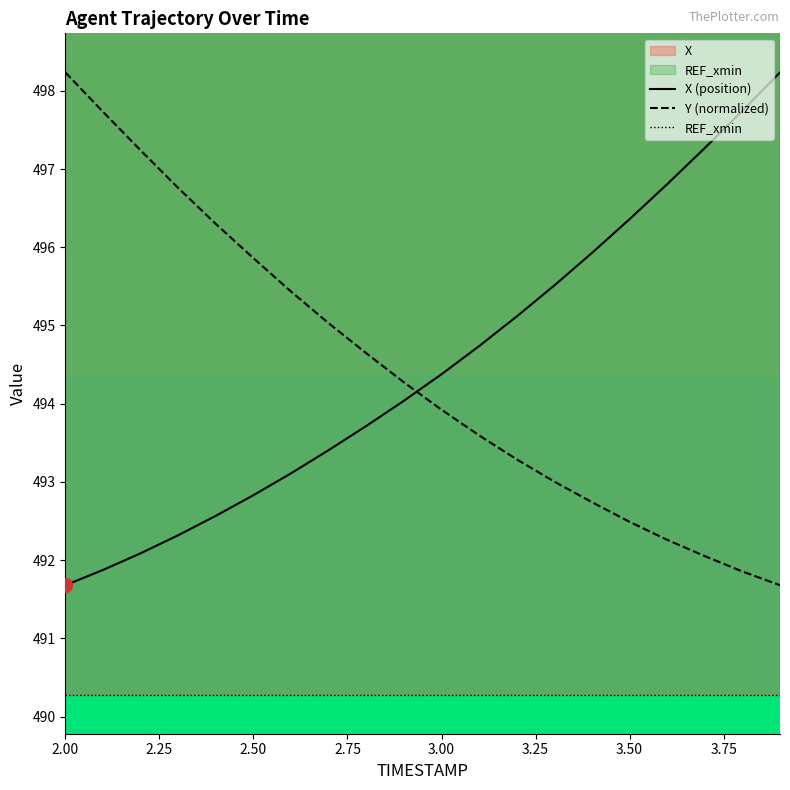

What position from the right is 2.3?

17